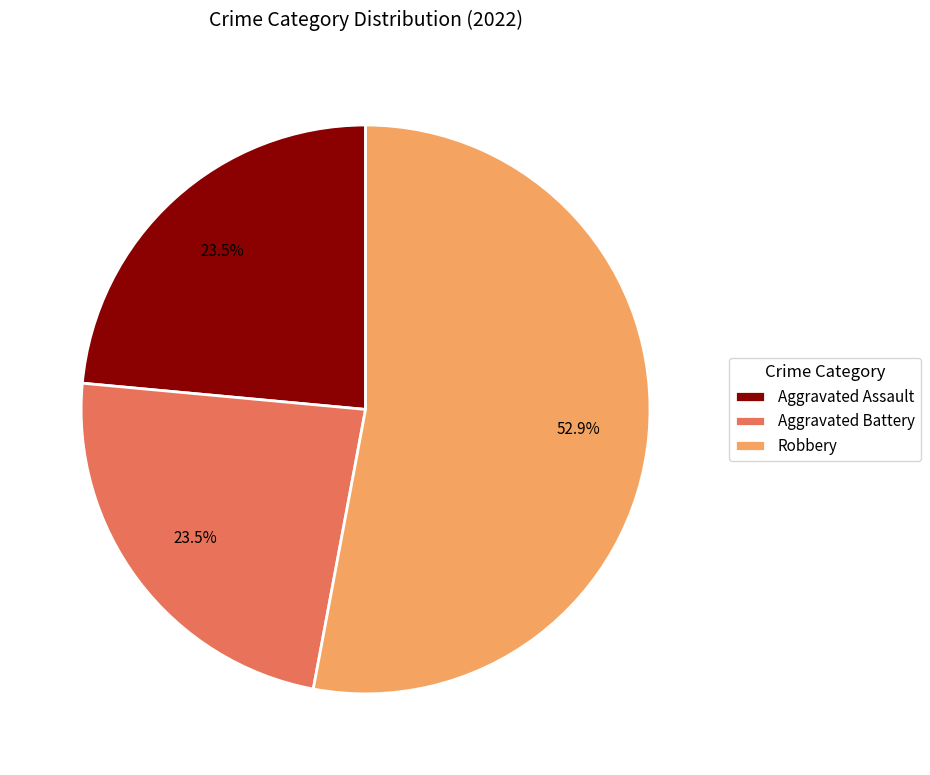

To the nearest percent, what is the average slice percentage?

33%